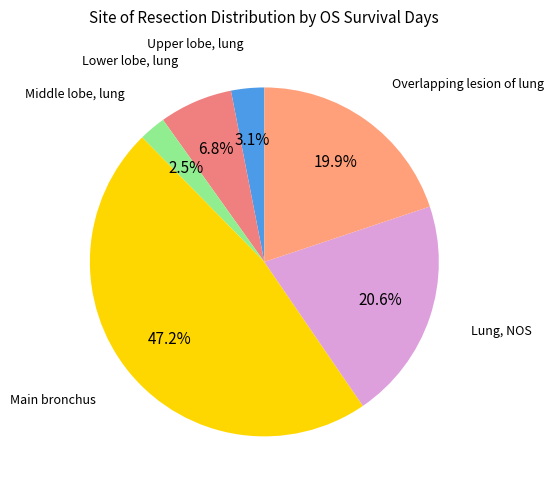

Between Lung, NOS and Middle lobe, lung, which is larger?

Lung, NOS